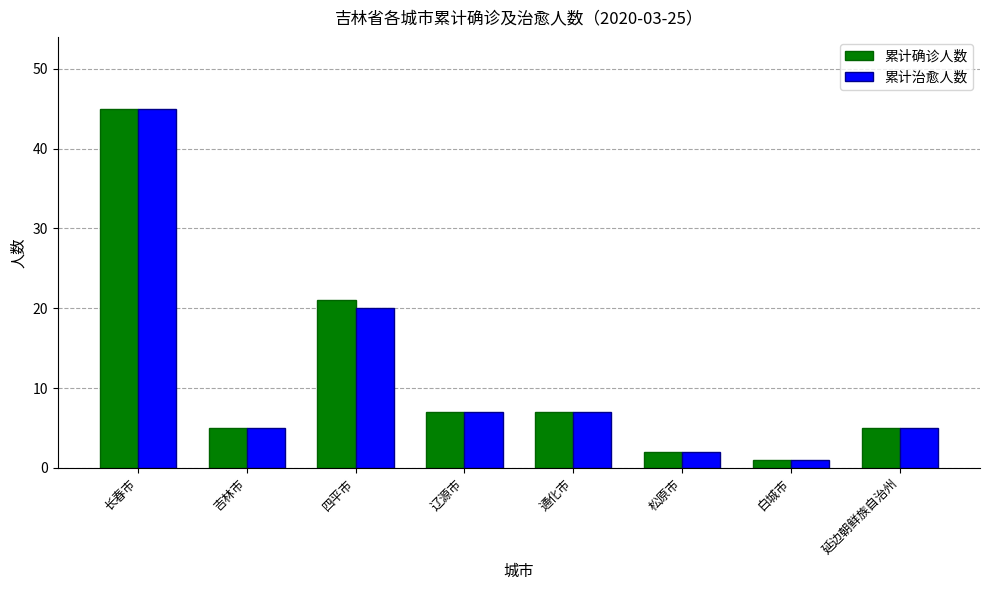

What is the greatest value displayed?

45